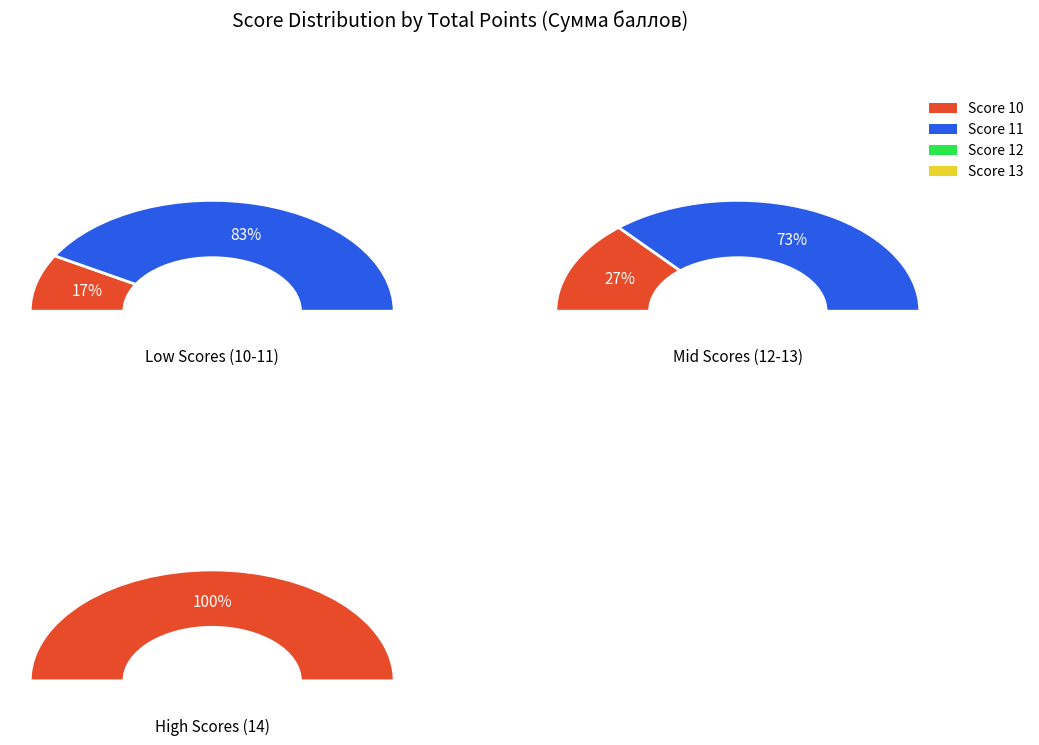

The 14 slice represents 26% of the pie. True or false?

False